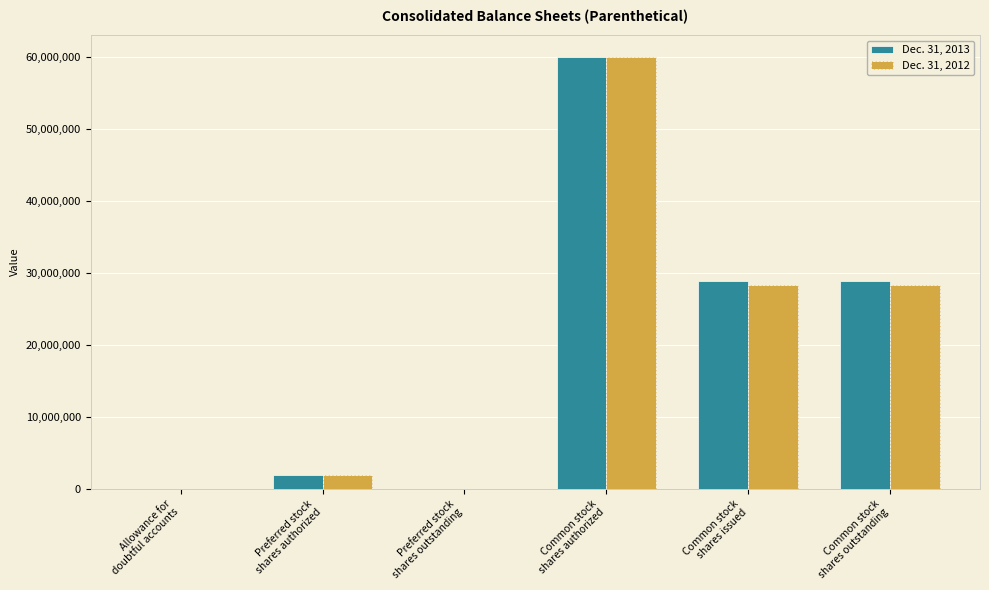

What is the greatest value displayed?

60000000